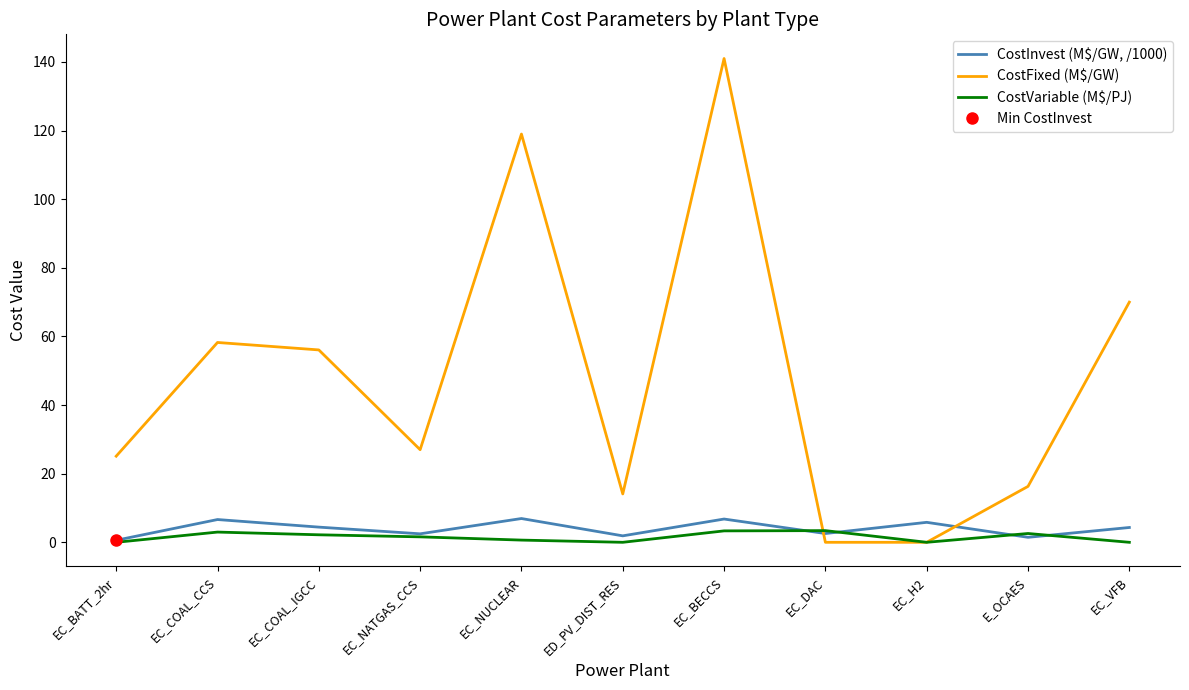

Where does the CostFixed (M$/GW) series first go above 26?

EC_COAL_CCS